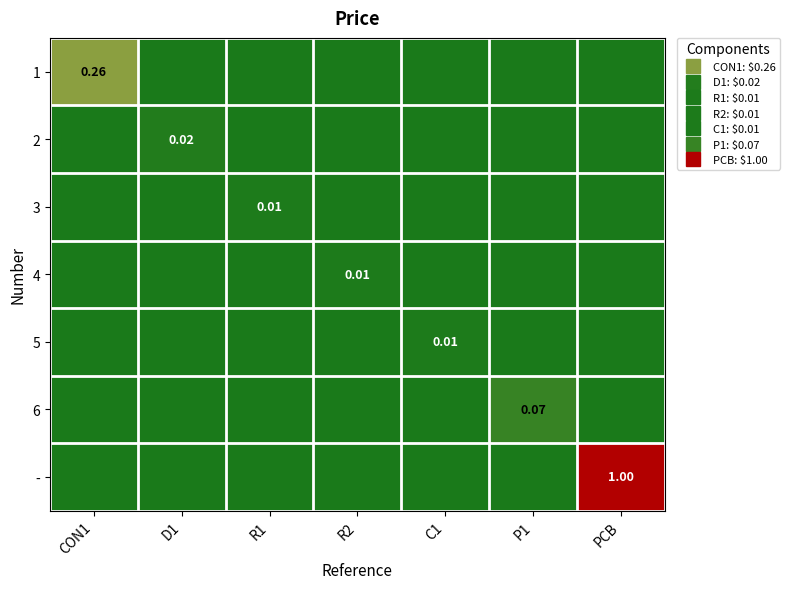

Count the 2 values in the range 0 to 1.

7